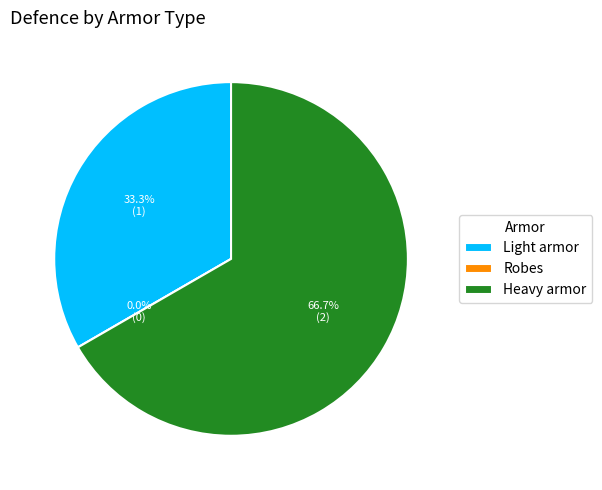

What is the change in value from Light armor to Heavy armor?

+1